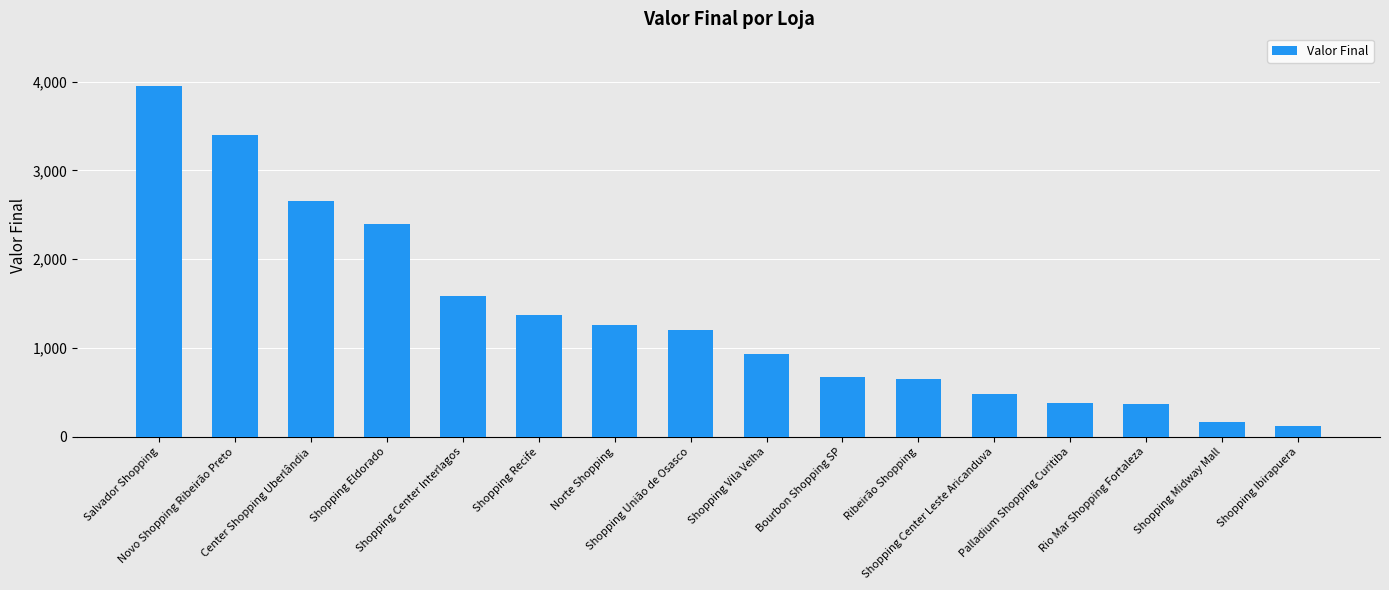

What is the value of the 6th bar from the left?

1366